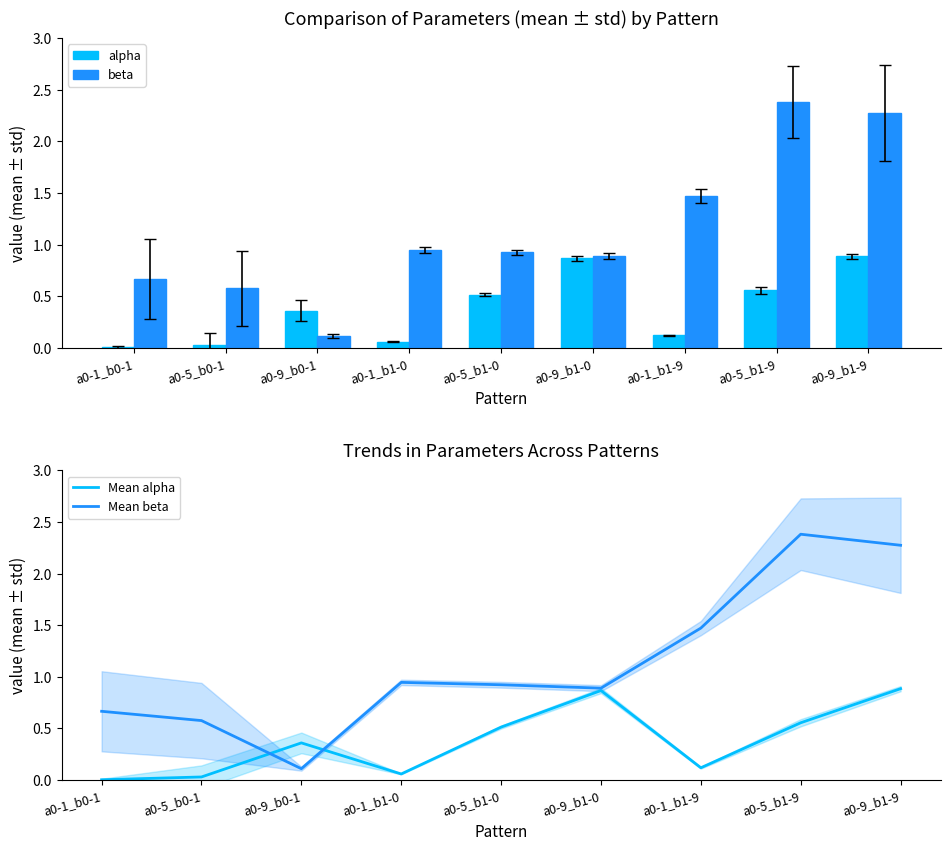

At which label does beta reach its peak?

a0-5_b1-9